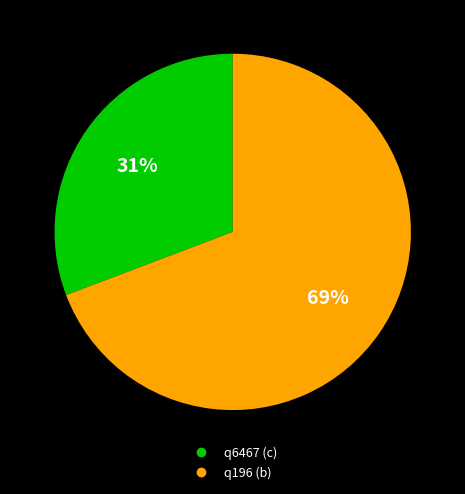

Do q196 (b) and q6467 (c) together represent more than half of the pie?

Yes